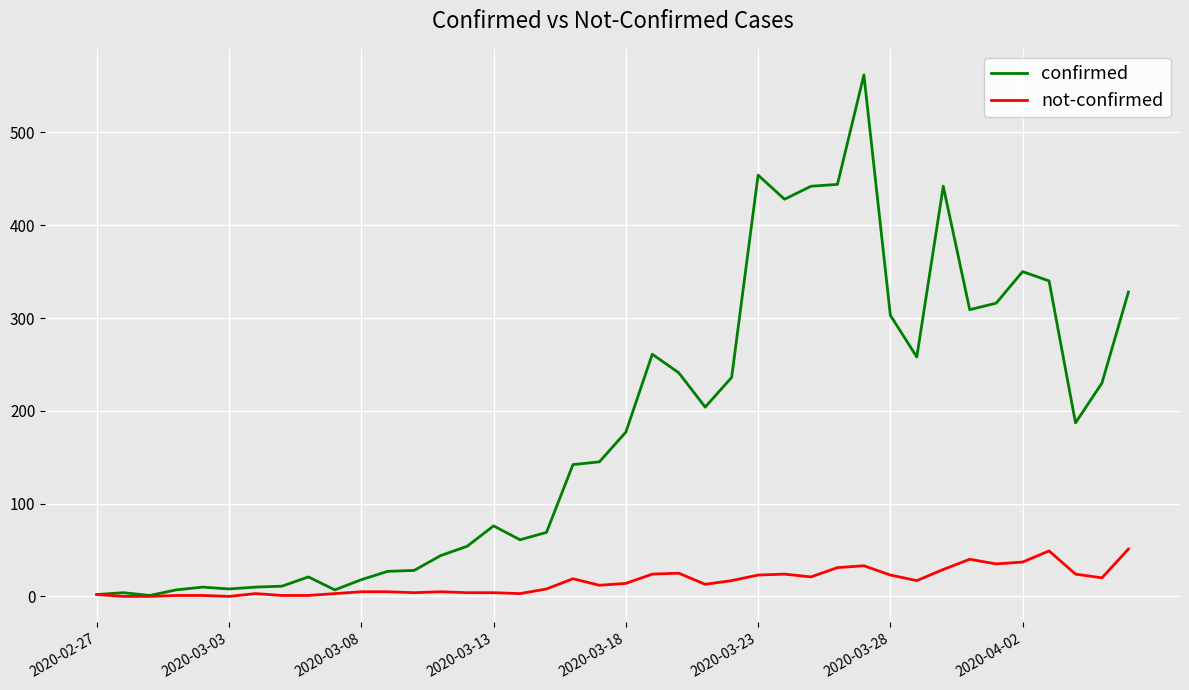

Which series has the largest total across all categories?

confirmed